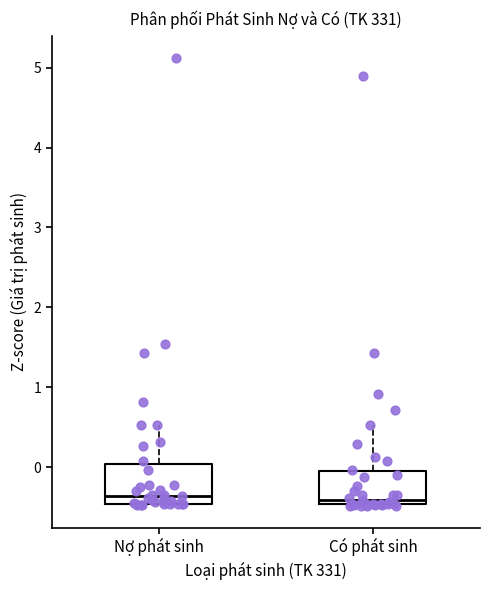

Where is the lower edge of the box for Nợ phát sinh on the y-axis? The values are not printed on the chart, so give them approximately, as read against the axis.

-0.5